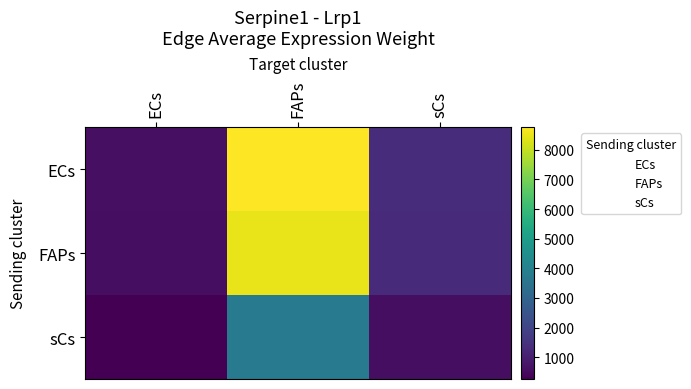

Which series changed the most between ECs and FAPs?

ECs